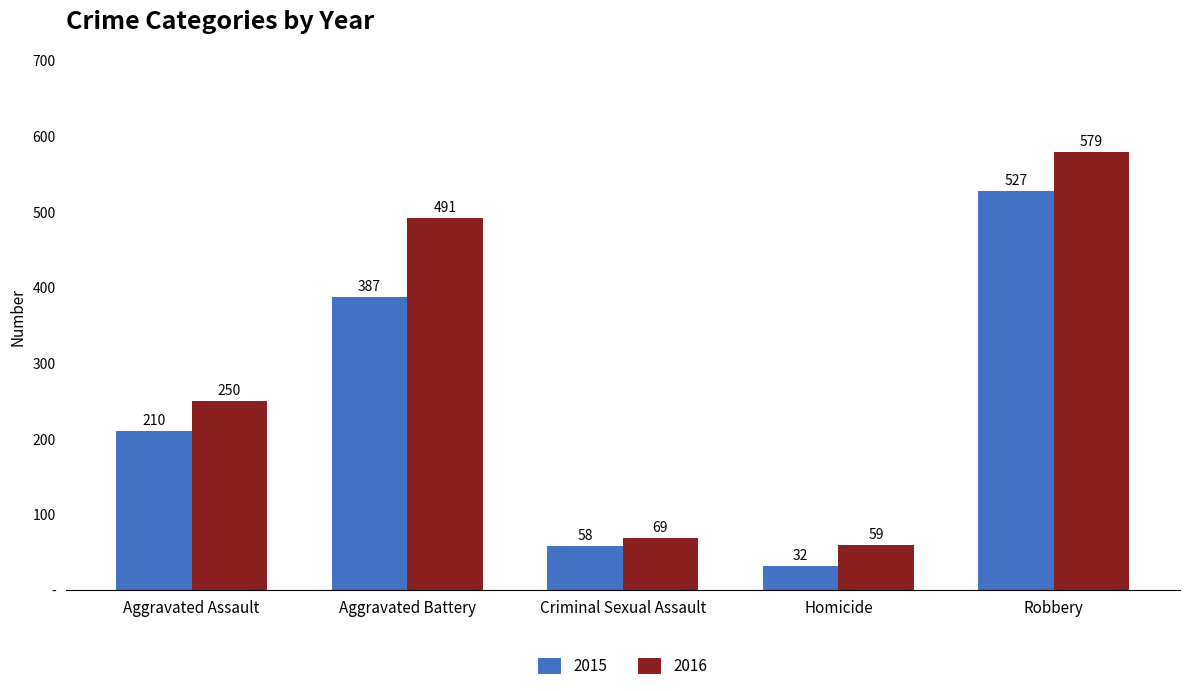

Does the chart contain stacked bars?

No